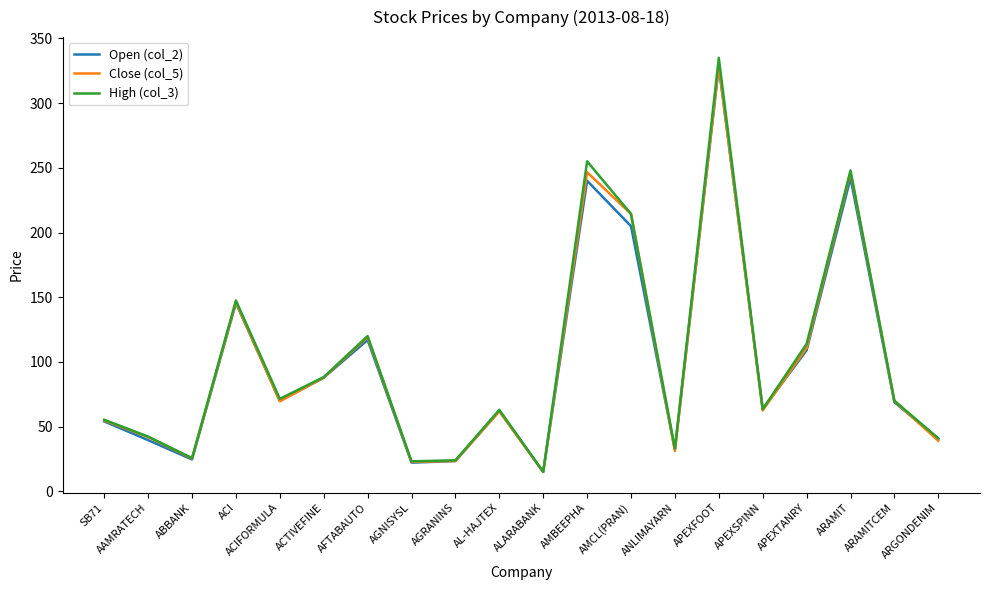

Which series changed the most between APEXFOOT and ARGONDENIM?

High (col_3)